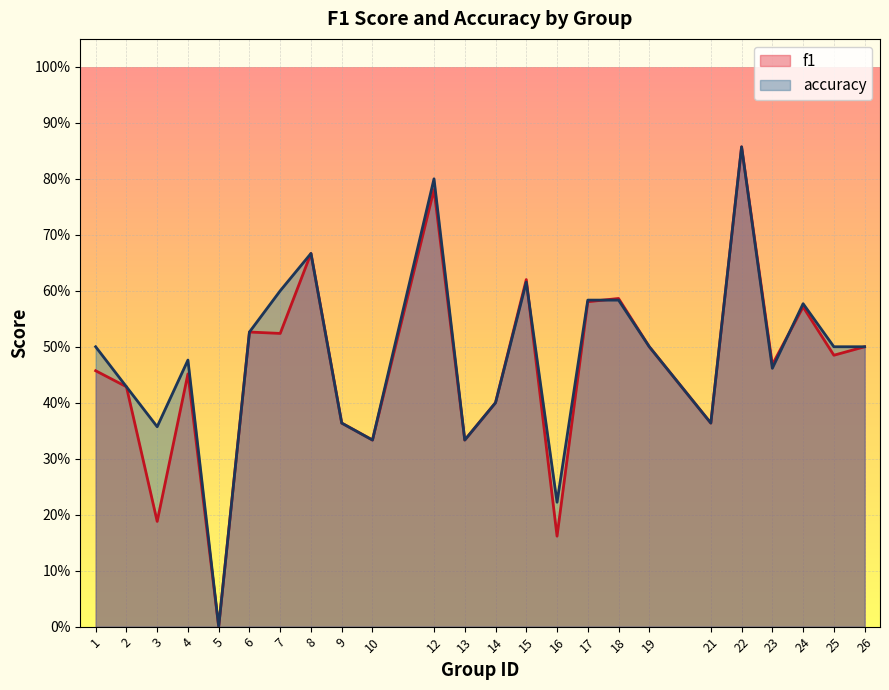

Between which two adjacent categories do f1 and accuracy first intersect?

15 and 16